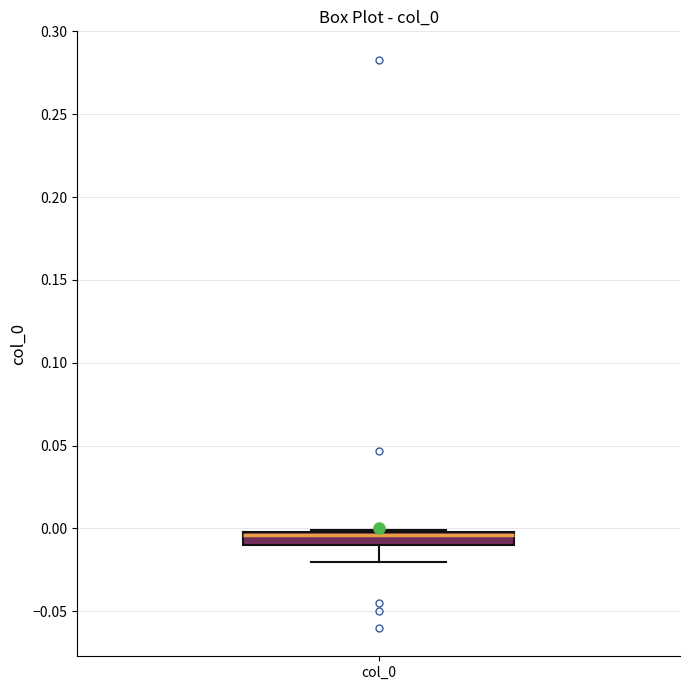

Read this box plot against the y-axis: the position of the median line, the range covered by the box, and the ends of both whiskers. The values are not printed on the chart, so give them approximately, as read against the axis.

median -0.005, box -0.010 to 0.000, whiskers -0.020 to 0.000